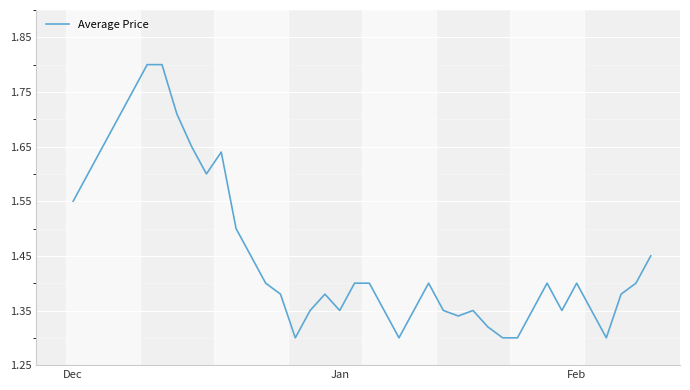

How many lines are shown in the chart?

1